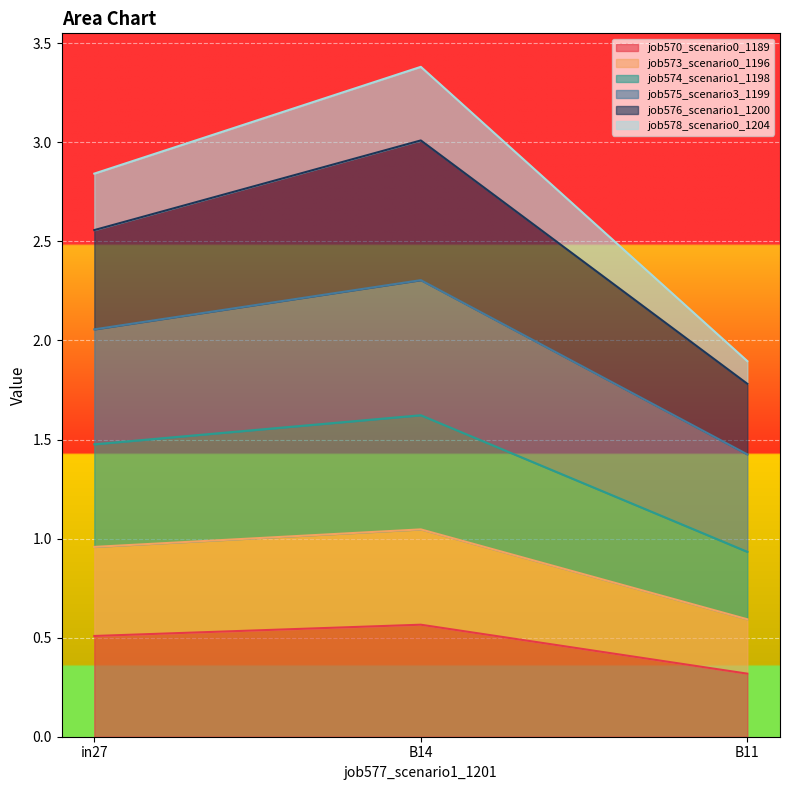

What position from the right is in27?

3